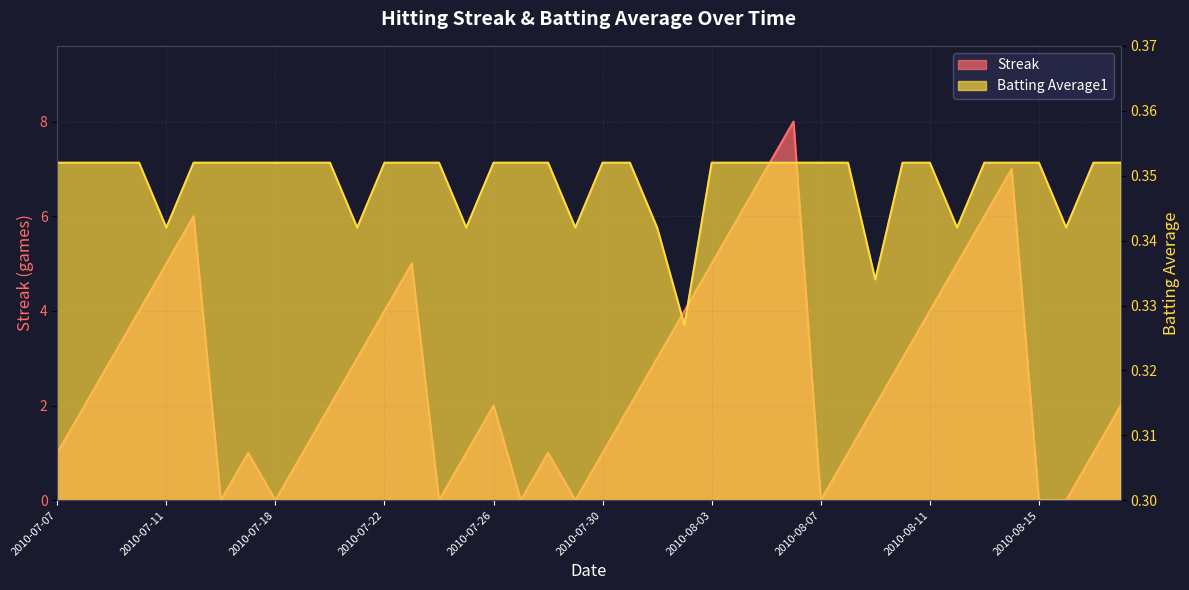

At which label is Batting Average1 closest to 0?

2010-08-02